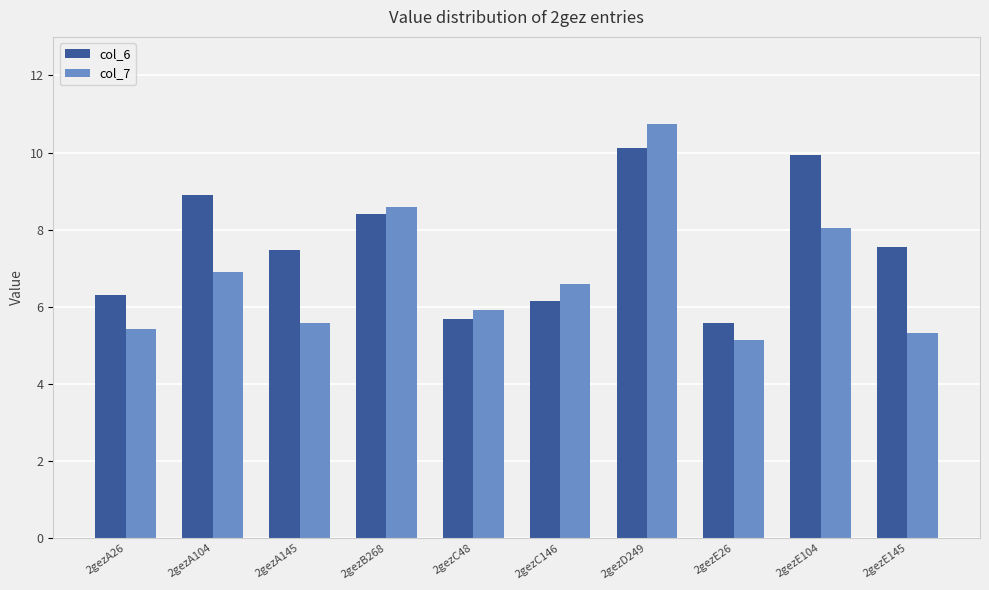

The col_7 series shows 4.8 at 2gezE104. True or false?

False